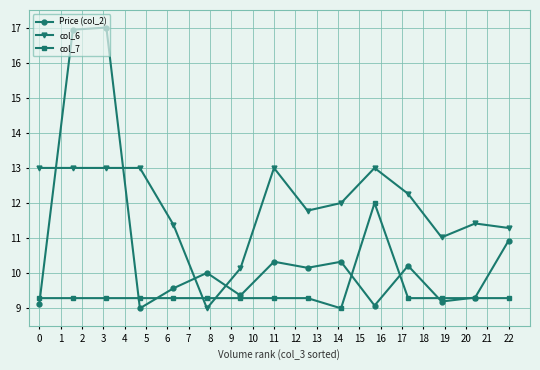

What is the value of the Price (col_2) point at the 13th from the left?

9.2